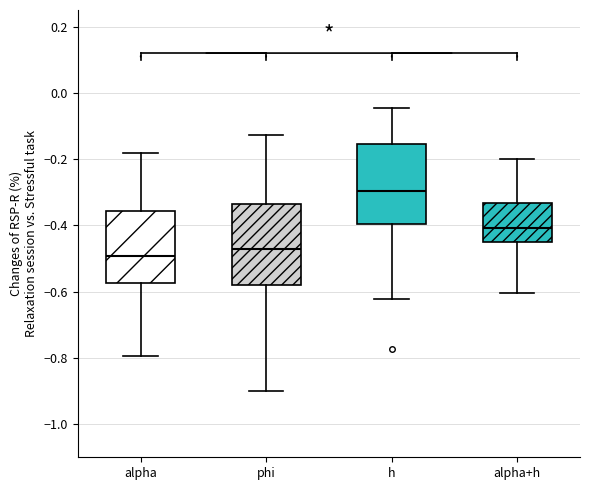

Which box has the highest median line?

h